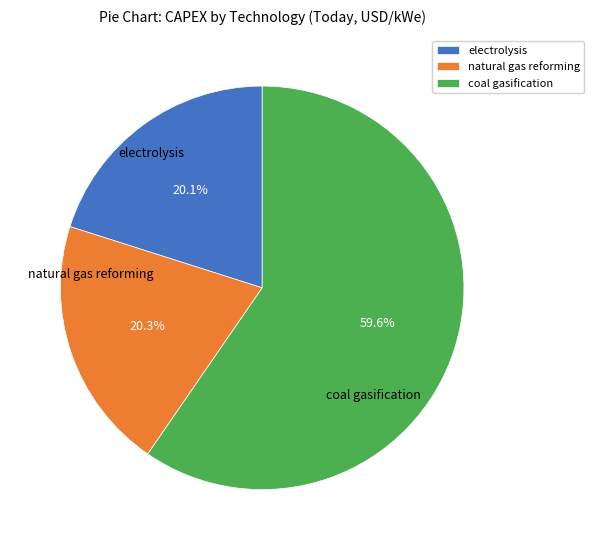

Which slice is the largest?

coal gasification